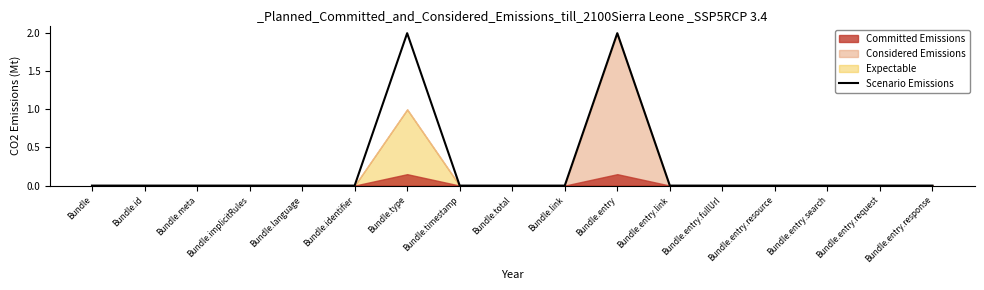

At which category does the data reach its first local peak?

Bundle.type